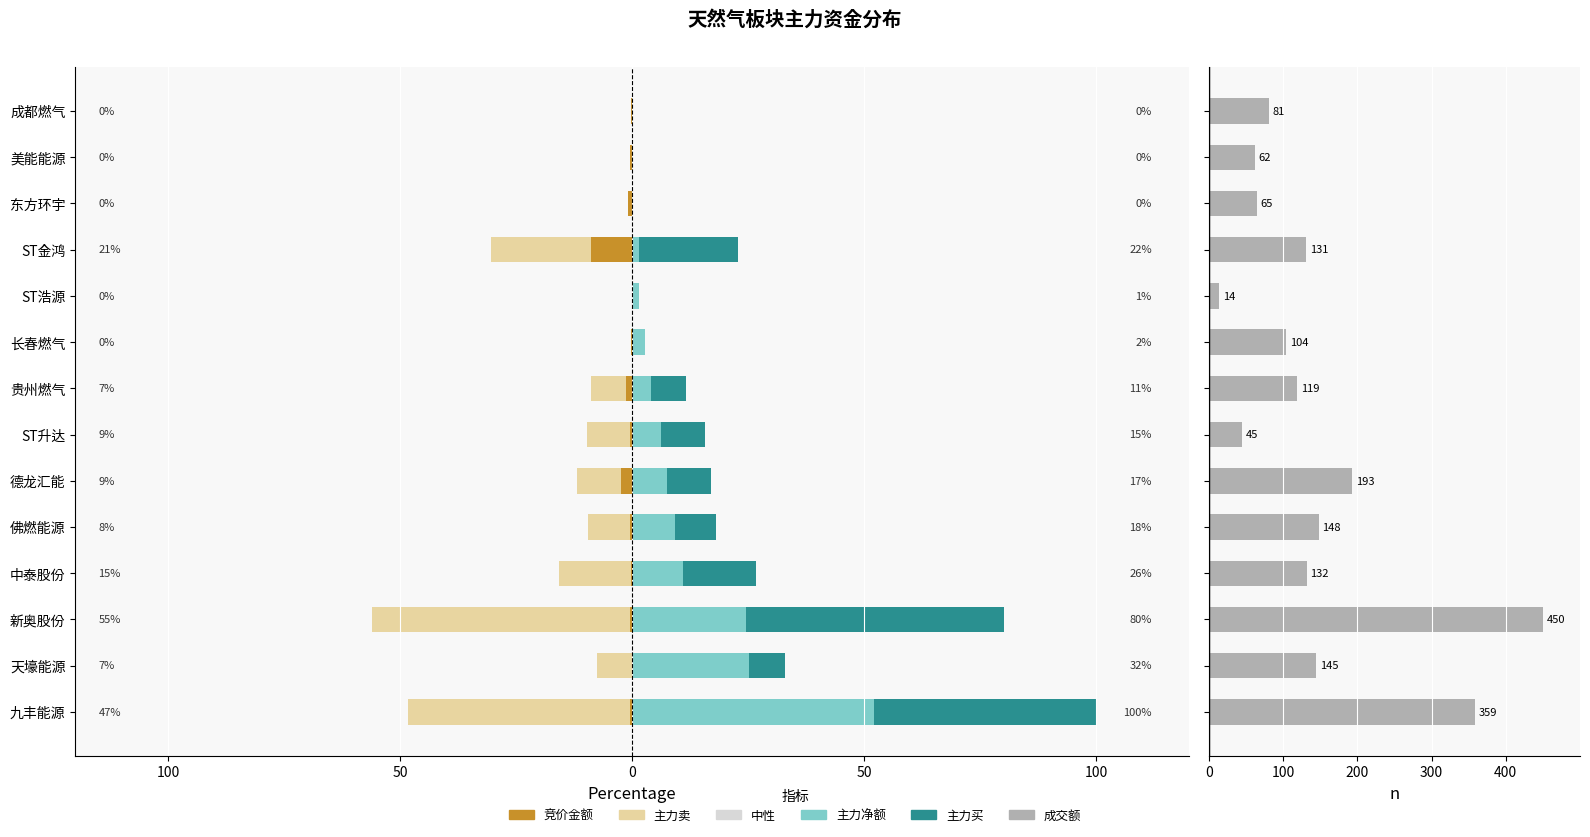

How many bars are there in total?

84